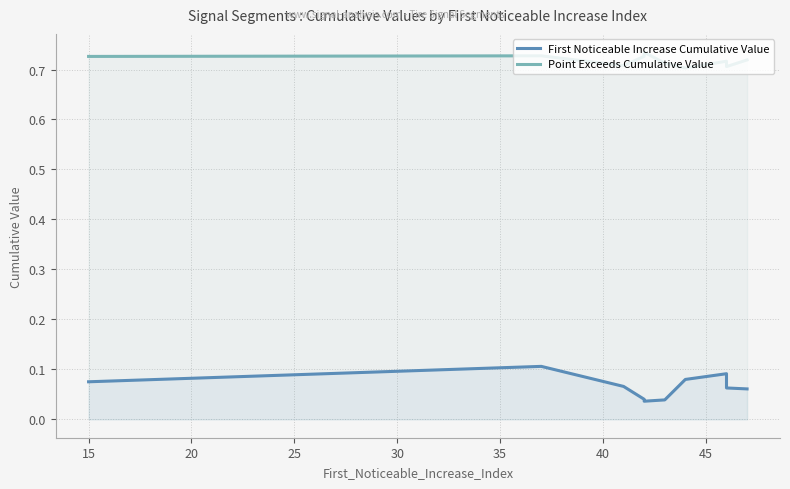

Does the chart display data point markers on the line(s)?

No